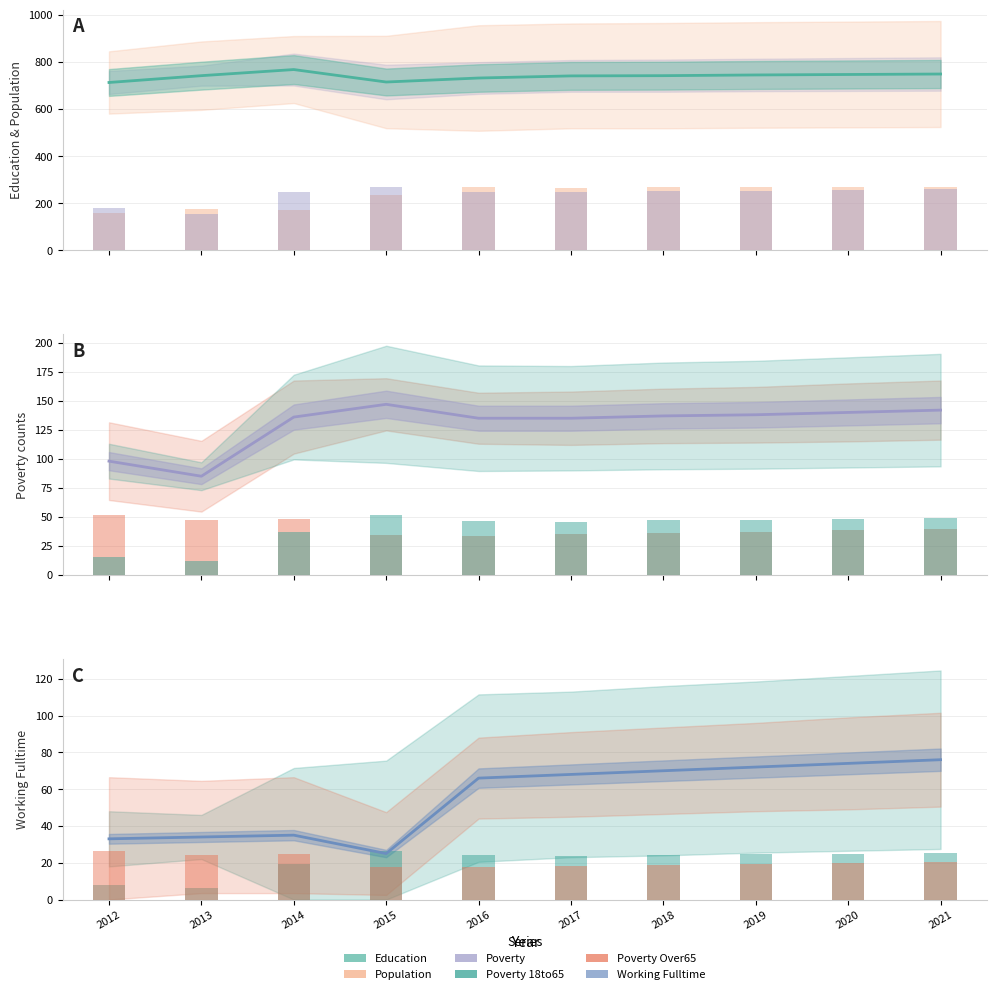

Rank the categories by Education value from lowest to highest.

2012, 2015, 2016, 2017, 2013, 2018, 2019, 2020, 2021, 2014